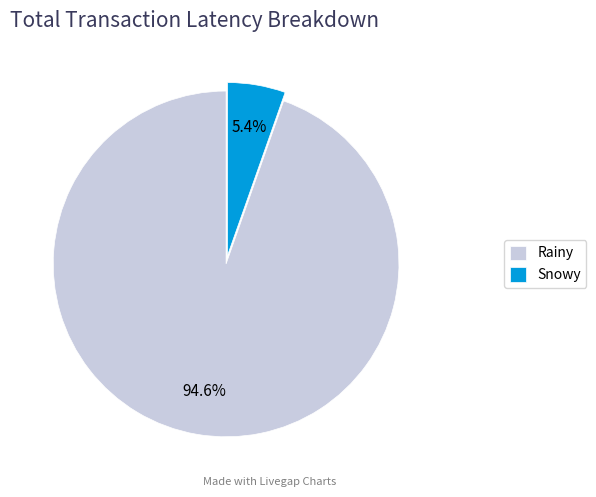

Is Rainy the majority of the pie?

Yes